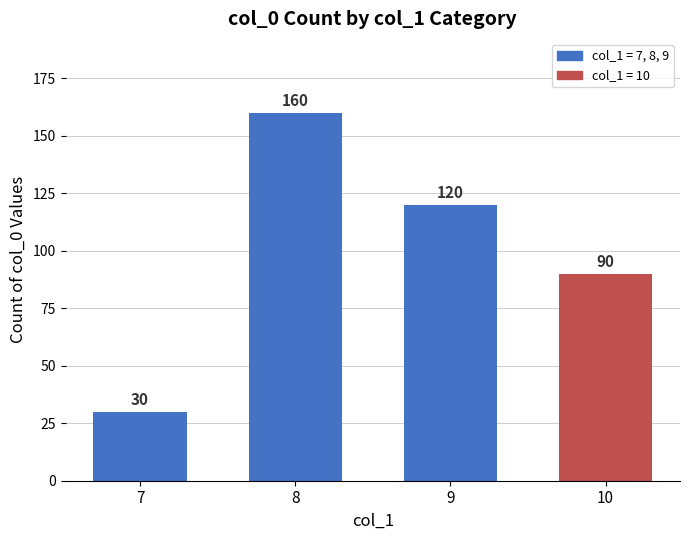

Rank the categories by value from lowest to highest.

7, 10, 9, 8